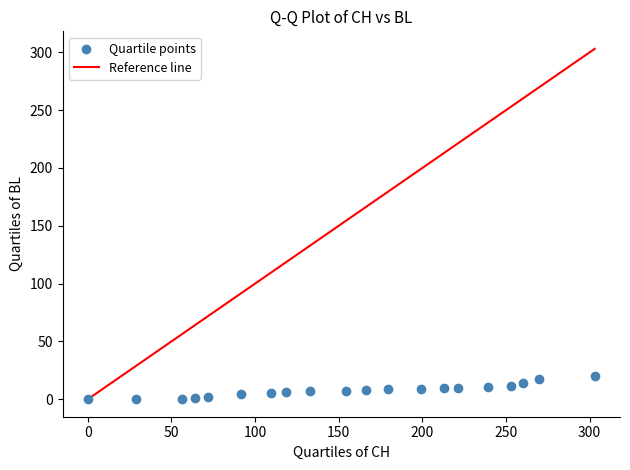

What is the range of Y values (max minus min)?

20.0